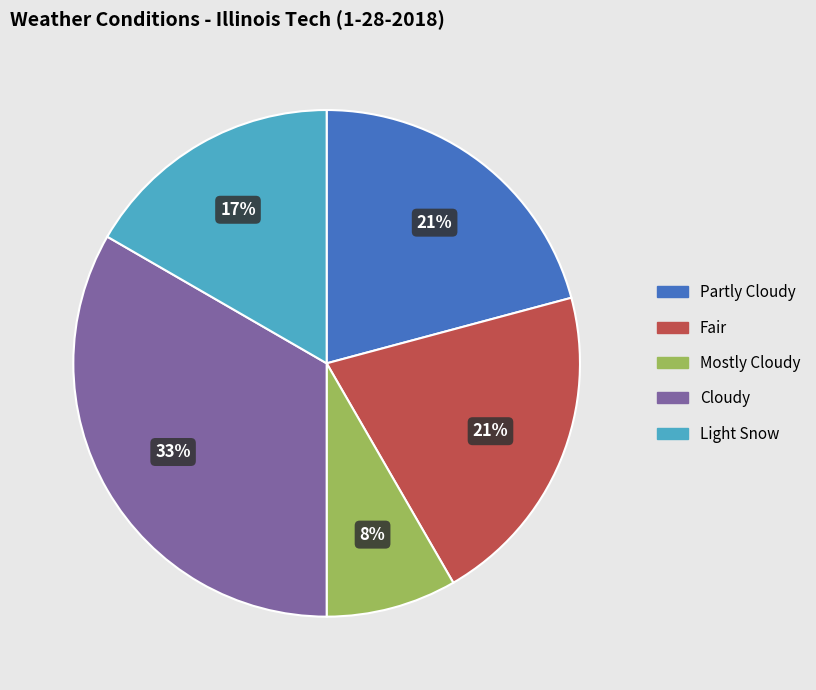

How many slices are in this pie chart?

5